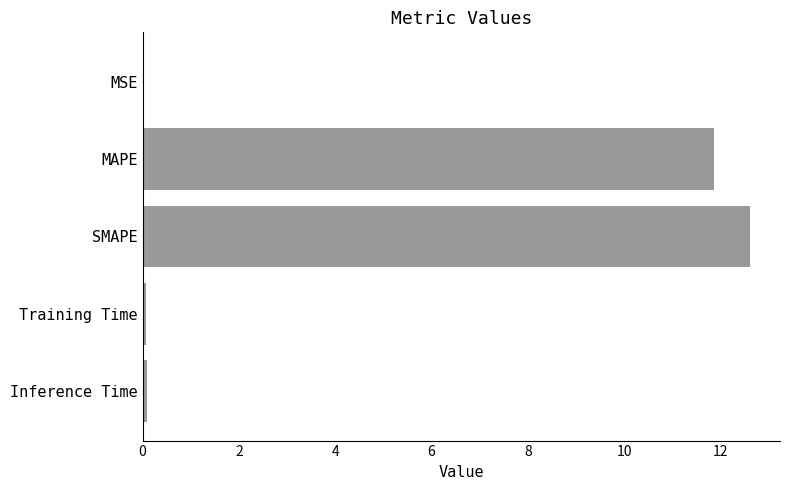

What is the change in value from MAPE to SMAPE?

+0.7